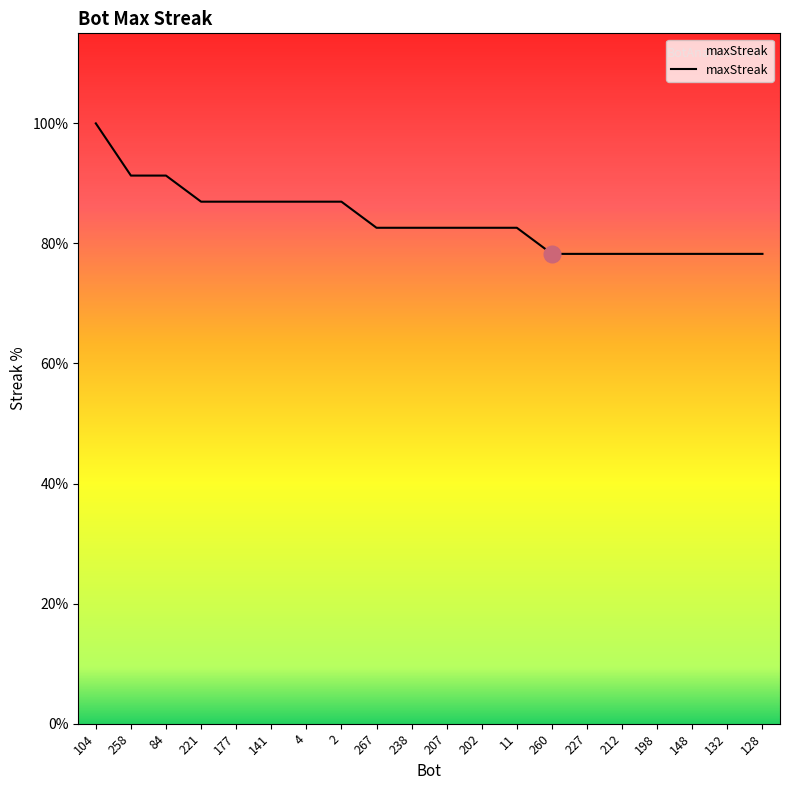

Is this an area chart (filled region under the line)?

Yes